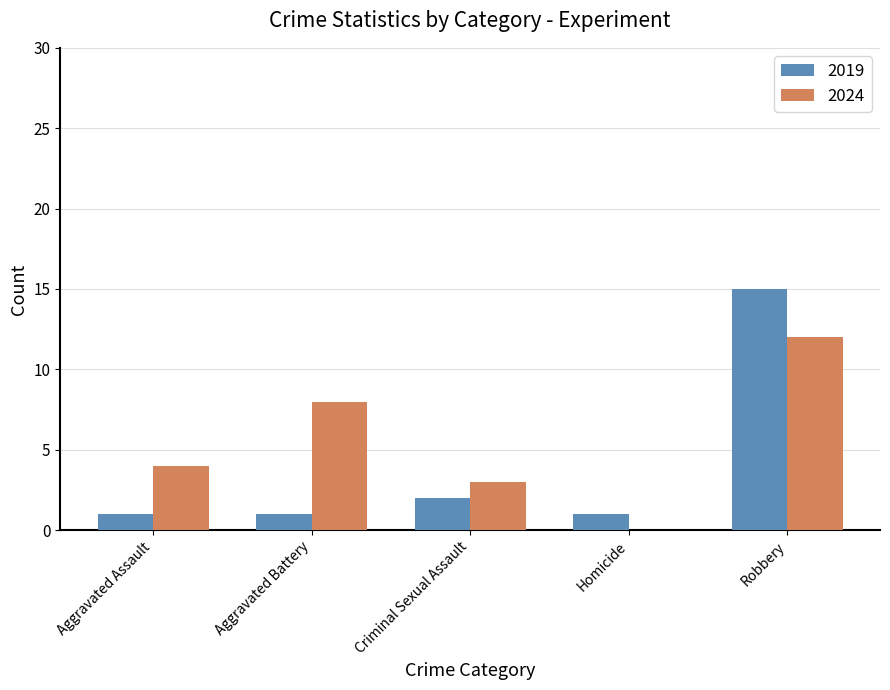

The value of 2024 at Robbery is 12. True or false?

True